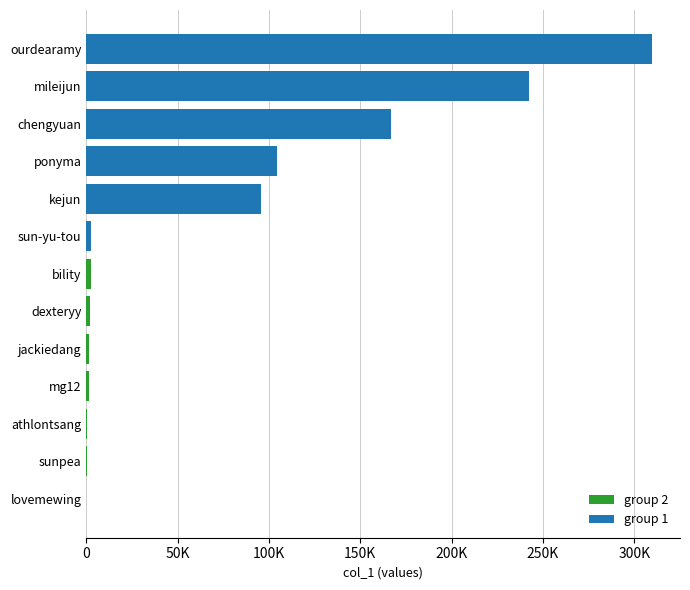

Between kejun and chengyuan, which is larger?

chengyuan